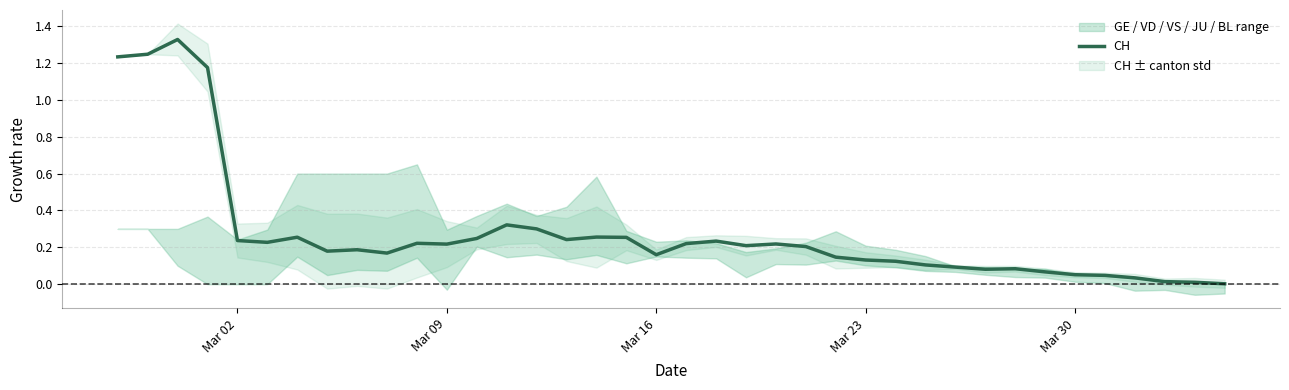

How many values are above zero?

38